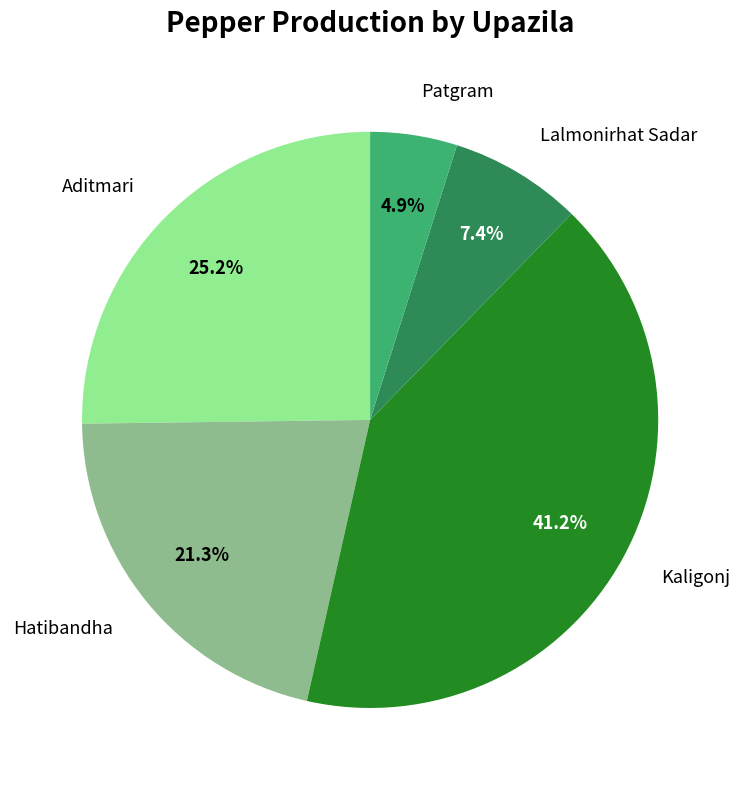

How many slices are in this pie chart?

5